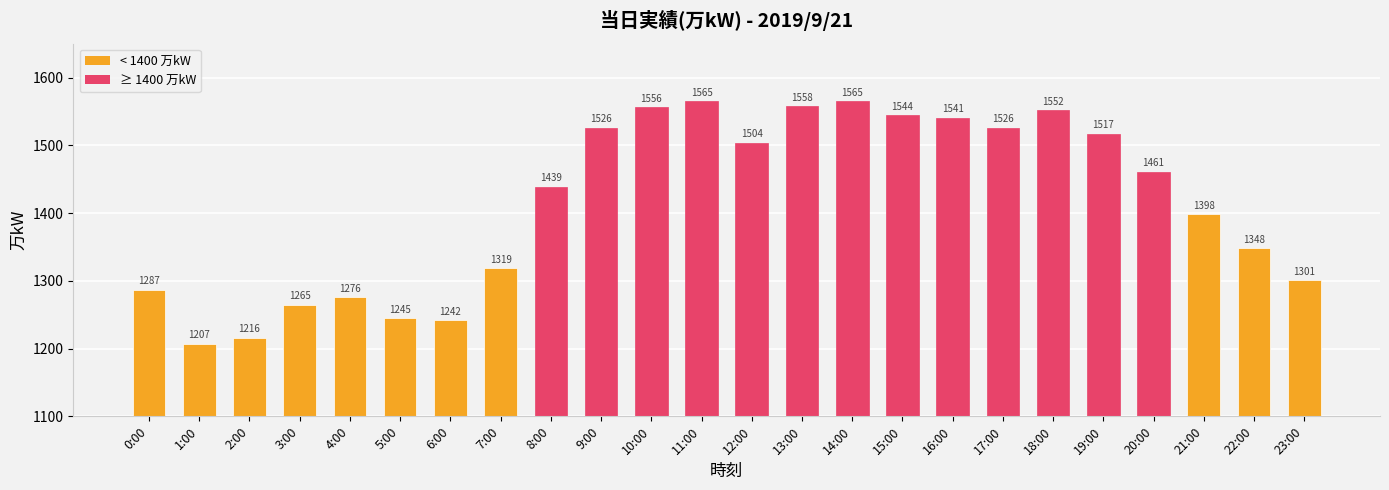

How many data points does each series have?

24